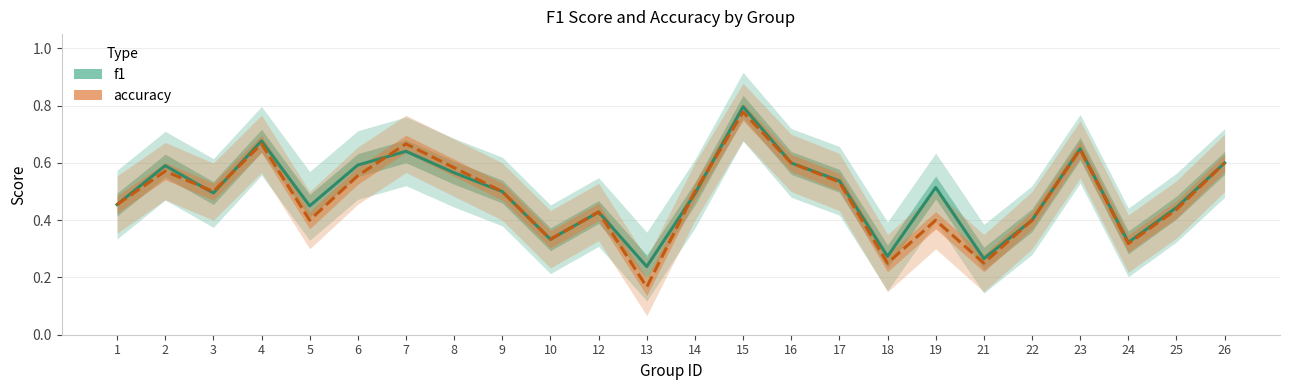

What is the highest value of the f1 series?

0.8